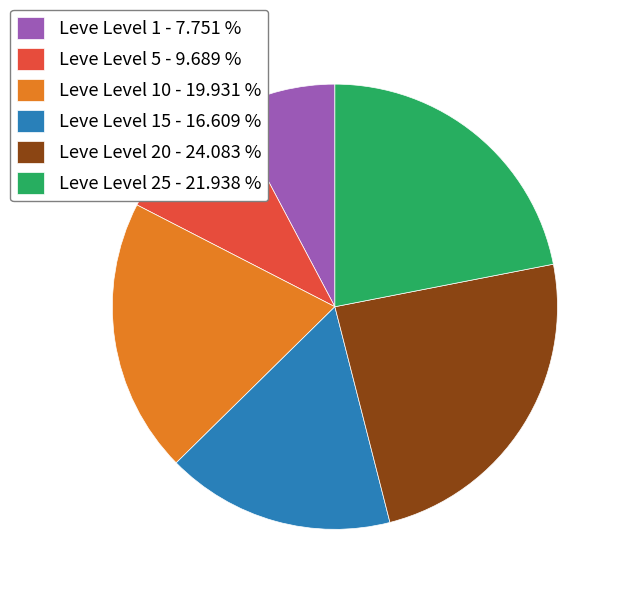

Is there any slice that represents more than half of the pie?

No